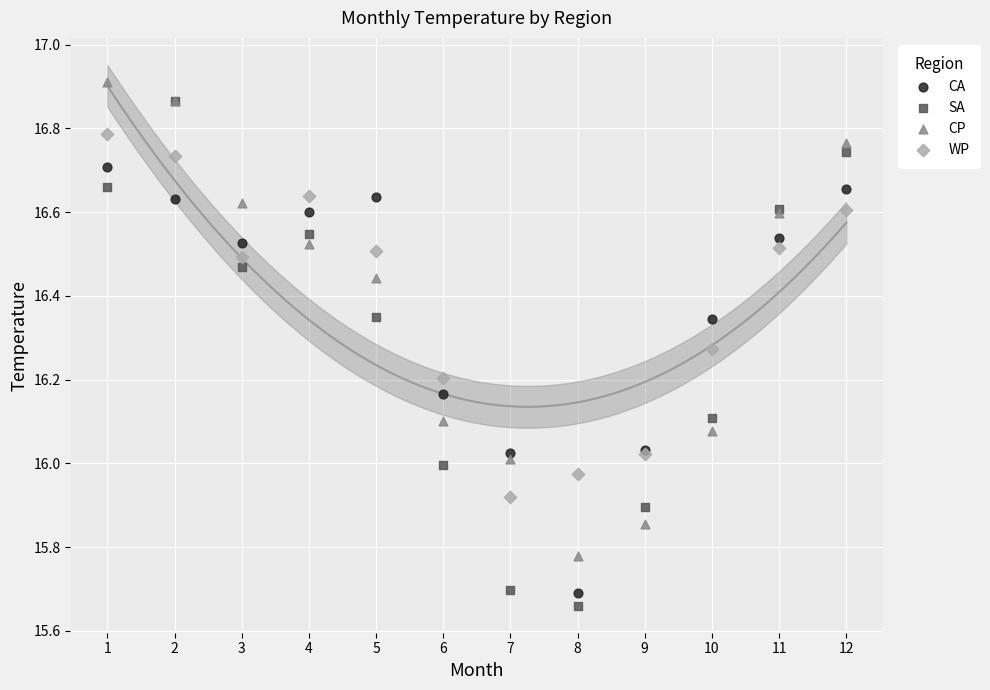

Which series contains the highest Y value?

CP